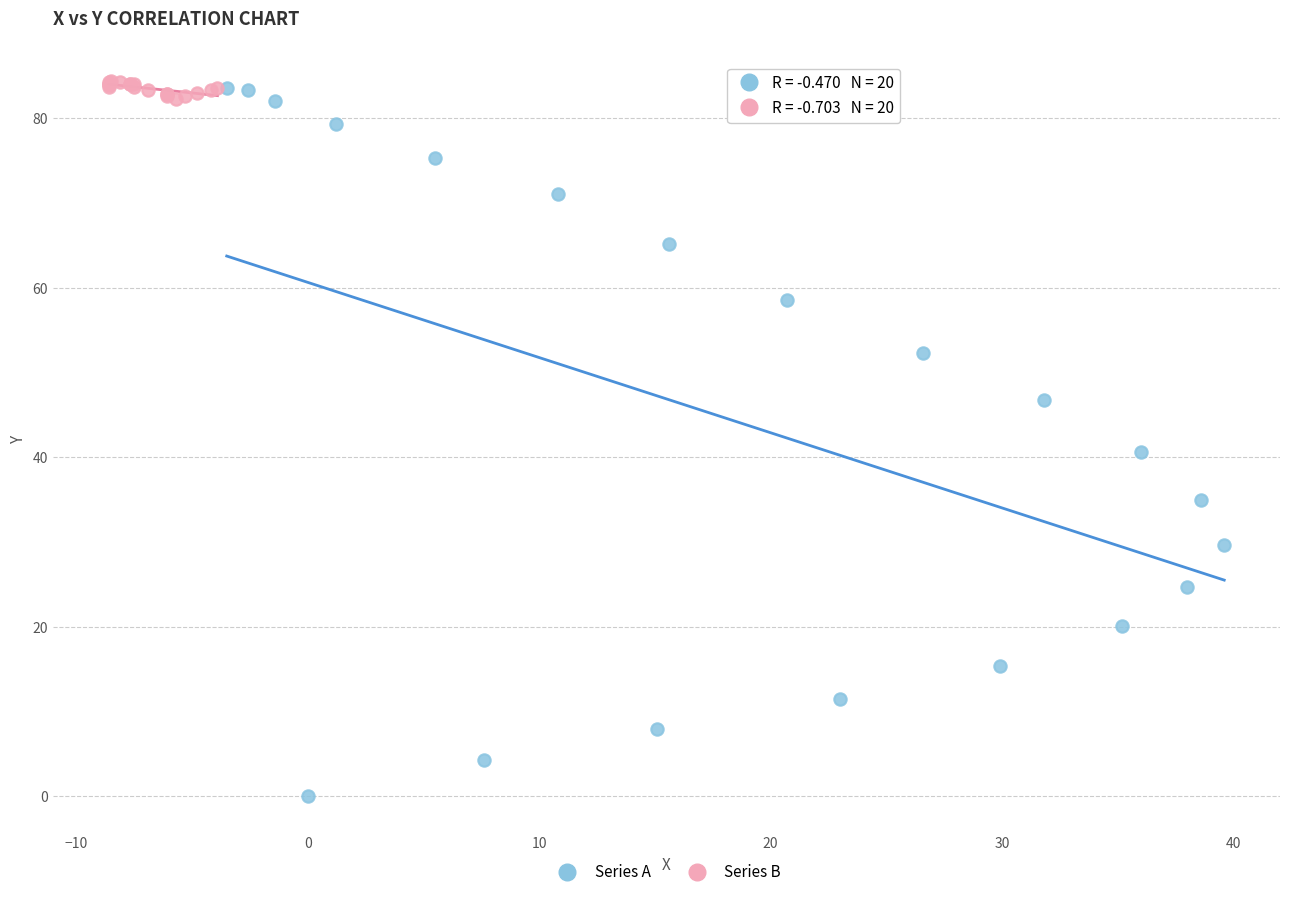

Which series has the largest Y range (max minus min)?

Series A